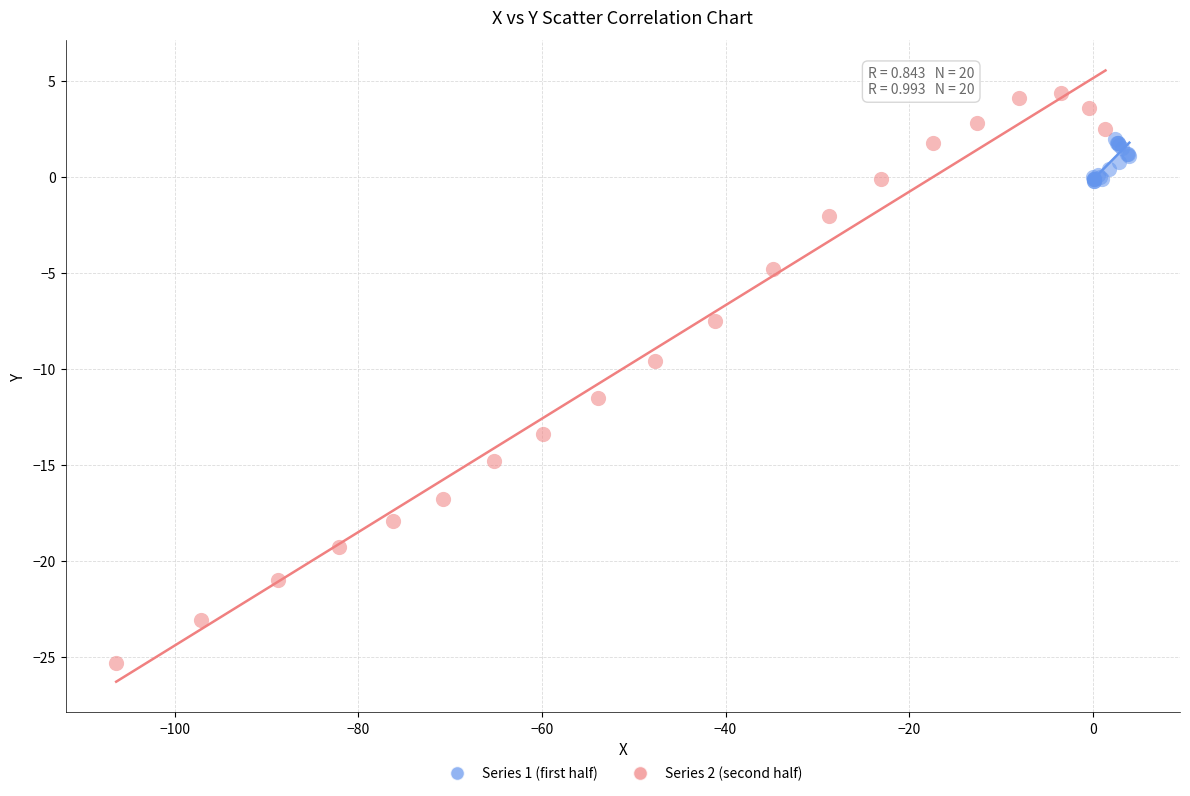

What are all the series names shown in the legend?

Series 1 (first half), Series 2 (second half)